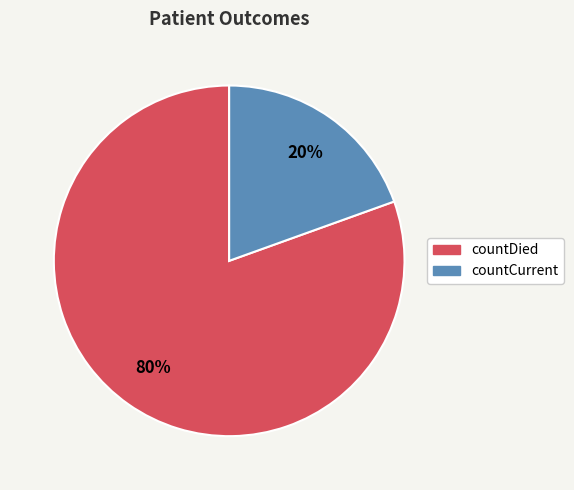

To the nearest percent, what is the combined percentage of countDied and countCurrent?

100%